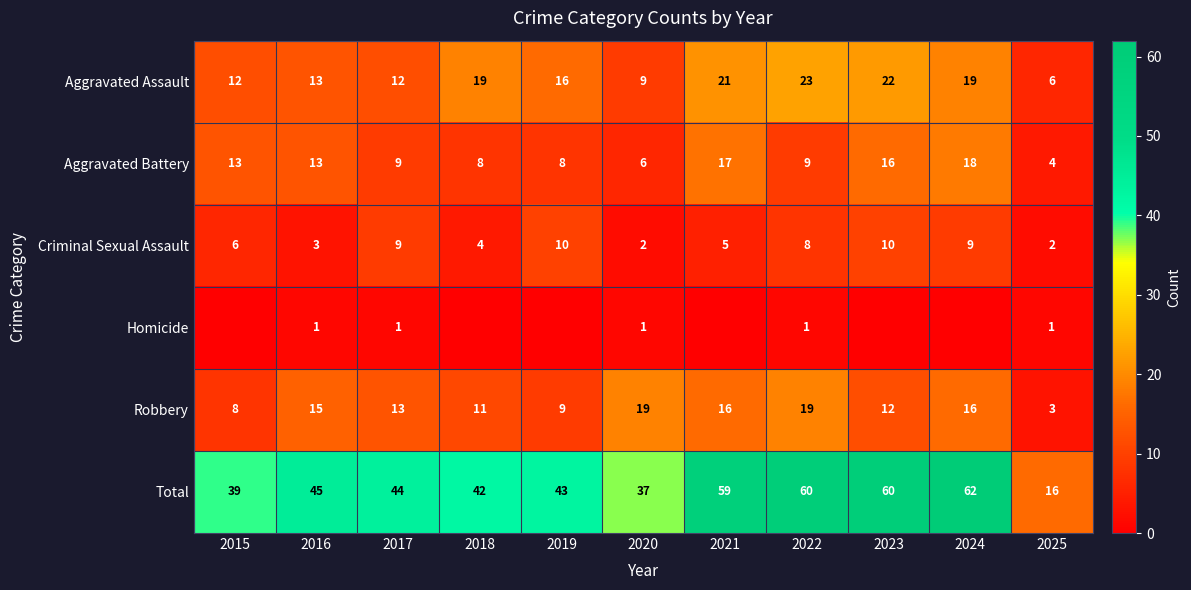

Which category has the lowest value in the Aggravated Assault series?

2025